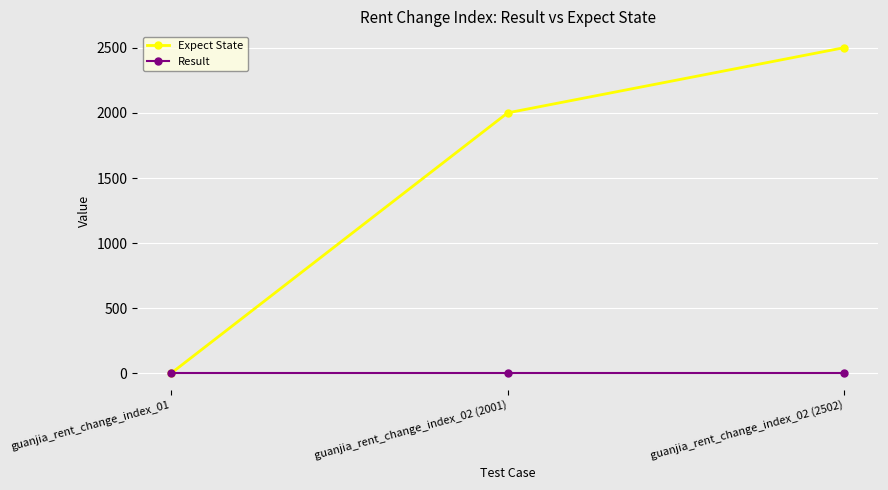

What is the greatest value displayed?

2502